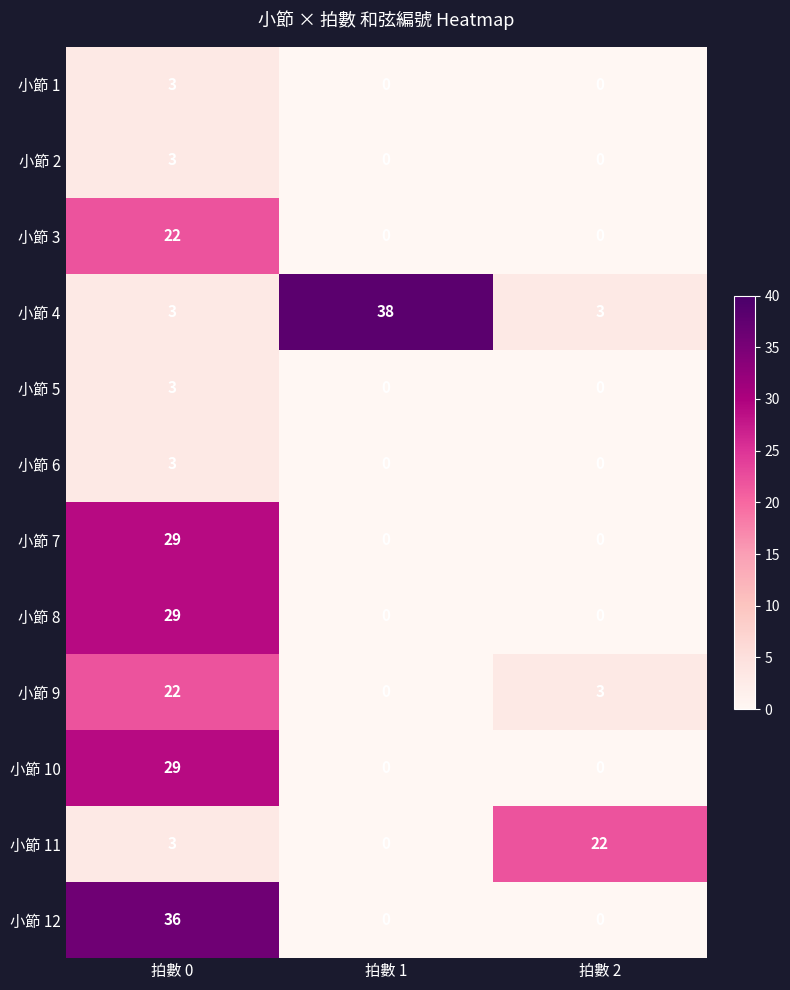

Count the 小節 7 values in the range 0 to 29.

3